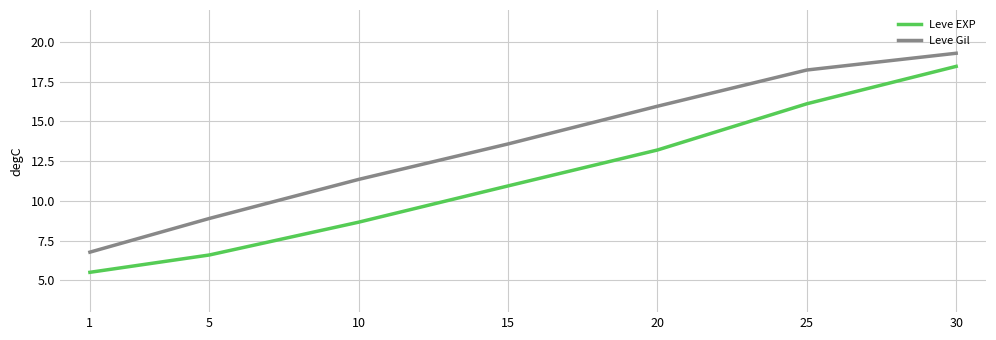

What is the total value across all series at 30?

37.7